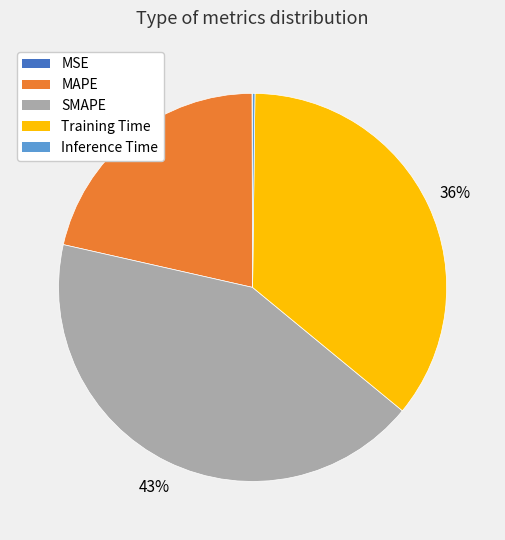

Which slice is the largest?

SMAPE